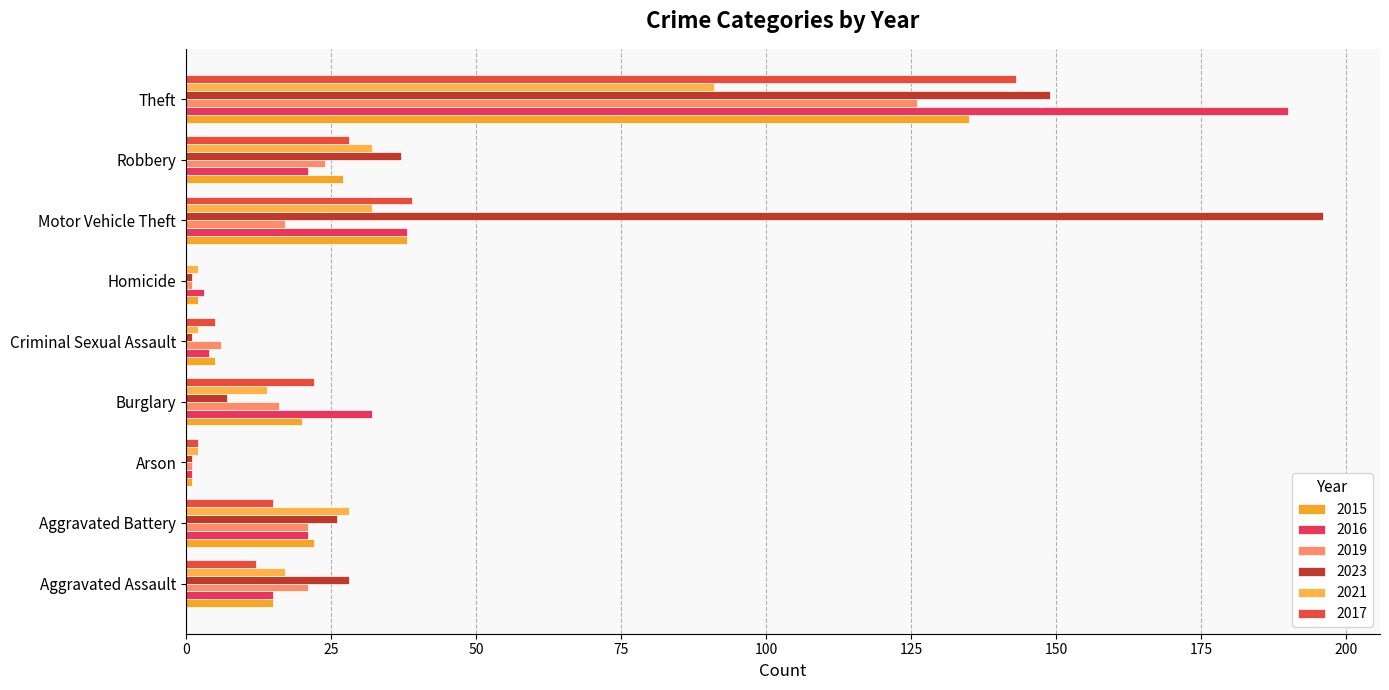

At Motor Vehicle Theft, list the series in order from largest to smallest.

2023, 2017, 2015, 2016, 2021, 2019